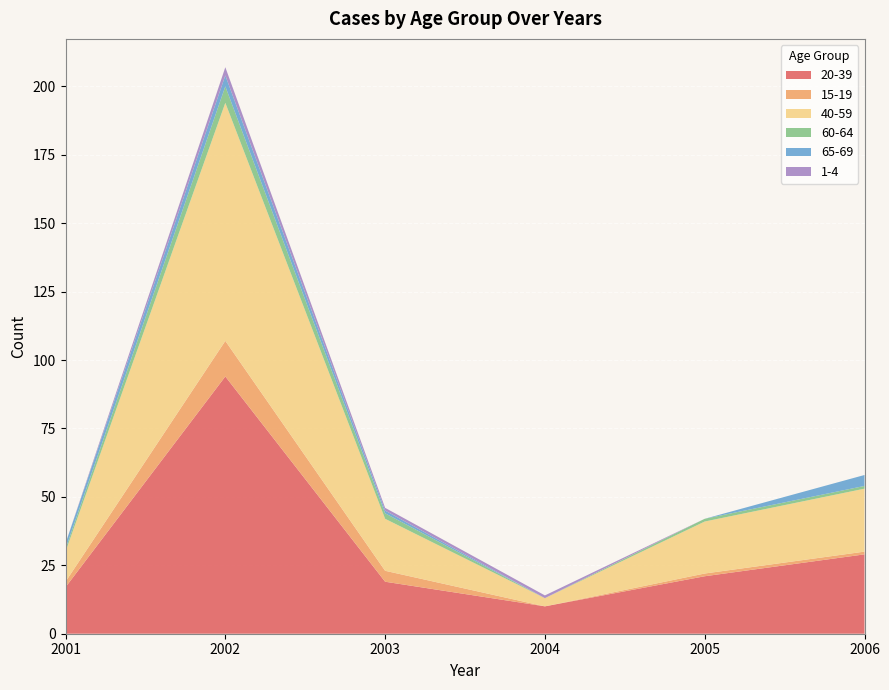

Reading left to right, extract all data points from this chart.

20-39: 17	94	19	10	21	29
15-19: 2	13	4	0	1	1
40-59: 11	87	19	3	19	23
60-64: 1	6	2	0	1	1
65-69: 2	4	1	0	0	4
1-4: 0	3	1	1	0	0